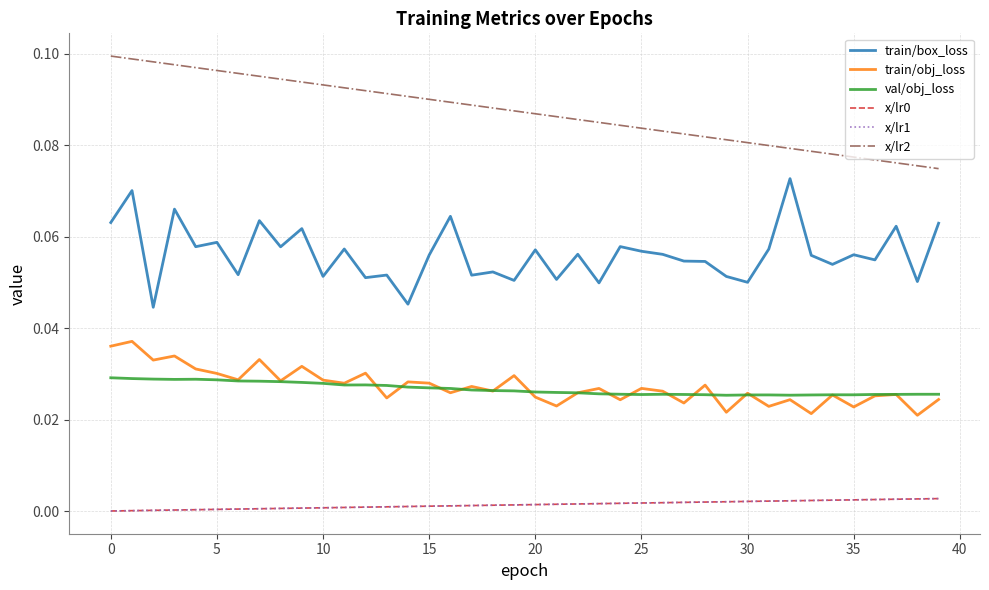

What is the label of the 12th point from the left?

11